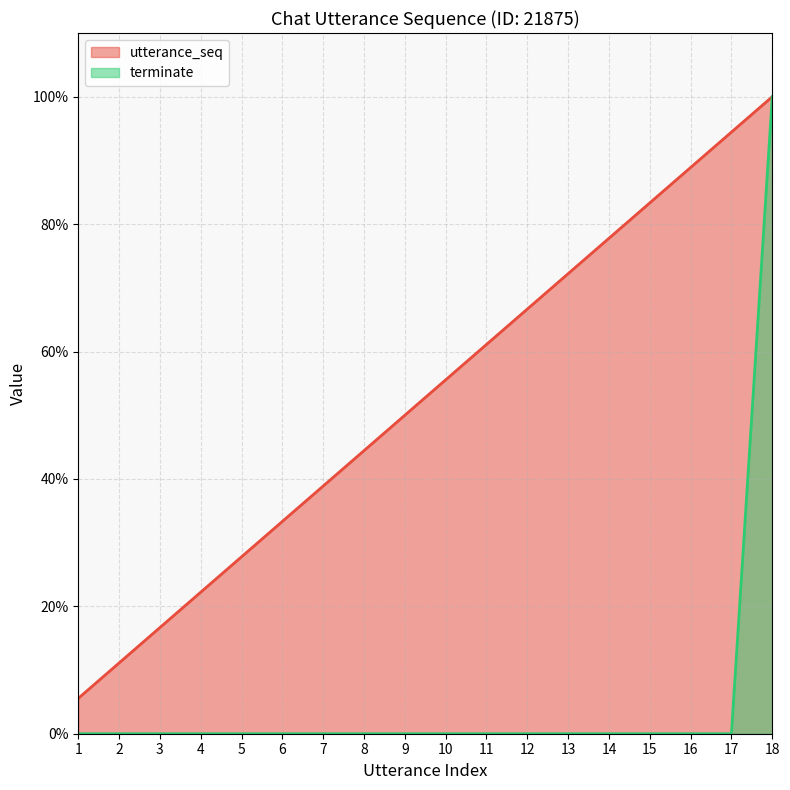

Rank the series by their average value, from highest to lowest.

utterance_seq, terminate